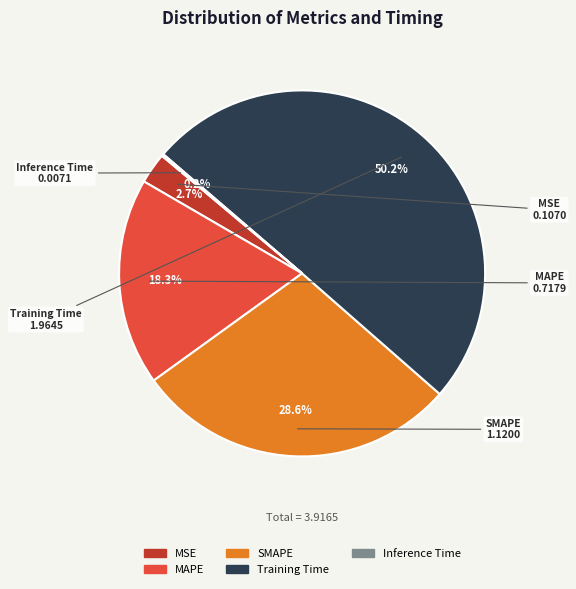

What is the majority slice?

Training Time